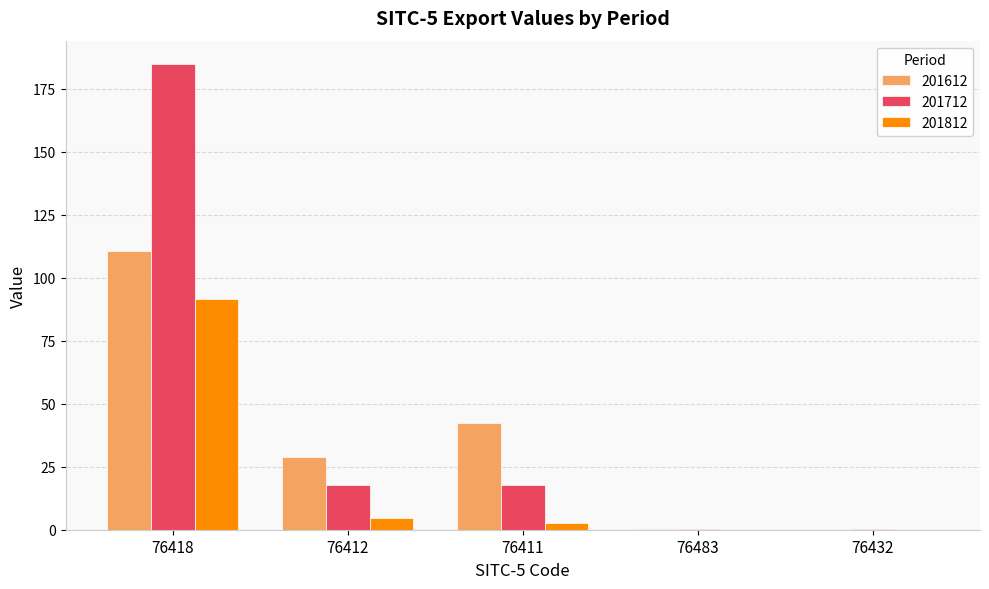

True or false: 201712 has a value of 17.9 at 76412.

True